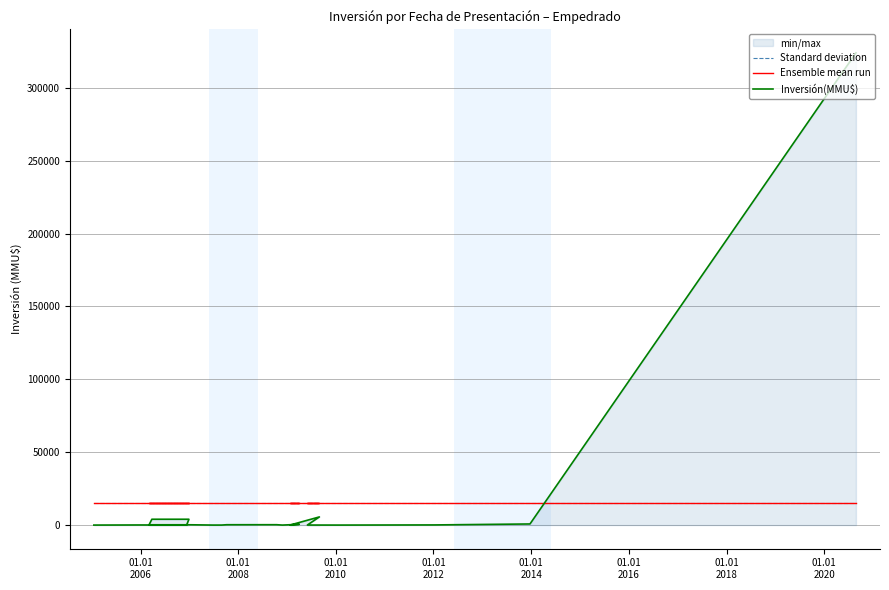

True or false: Ensemble mean run and Standard deviation intersect in this chart.

False